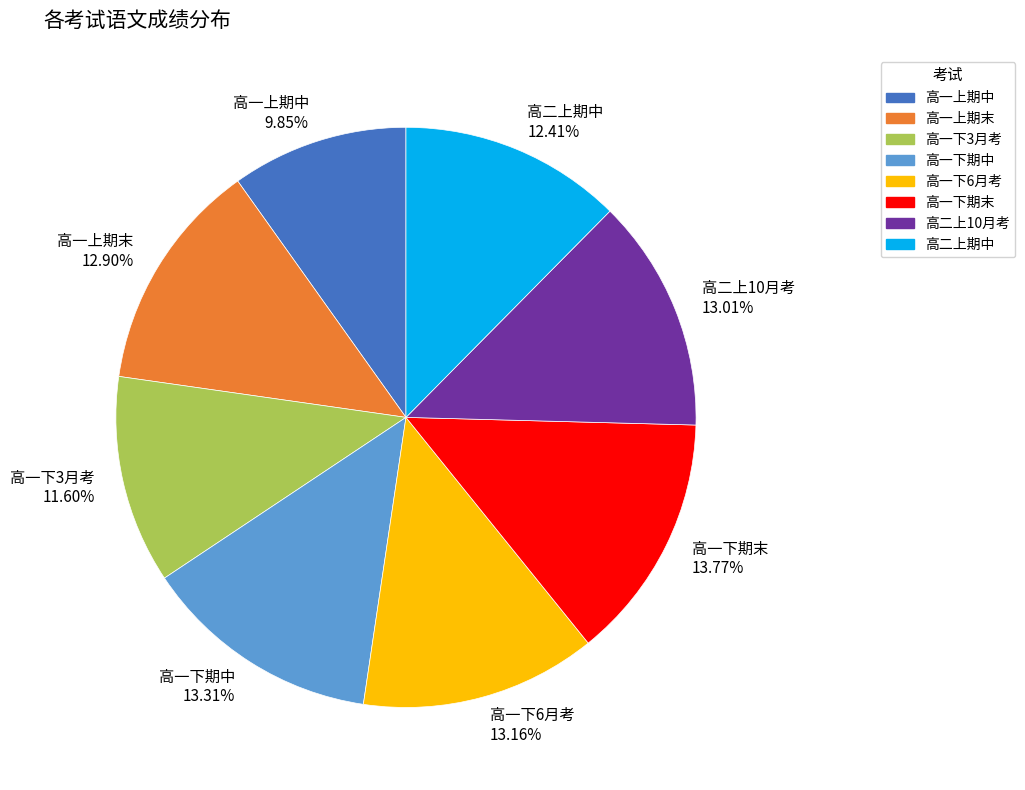

Approximately how many times larger is the value at 高一上期中 compared to 高一下3月考?

0.8